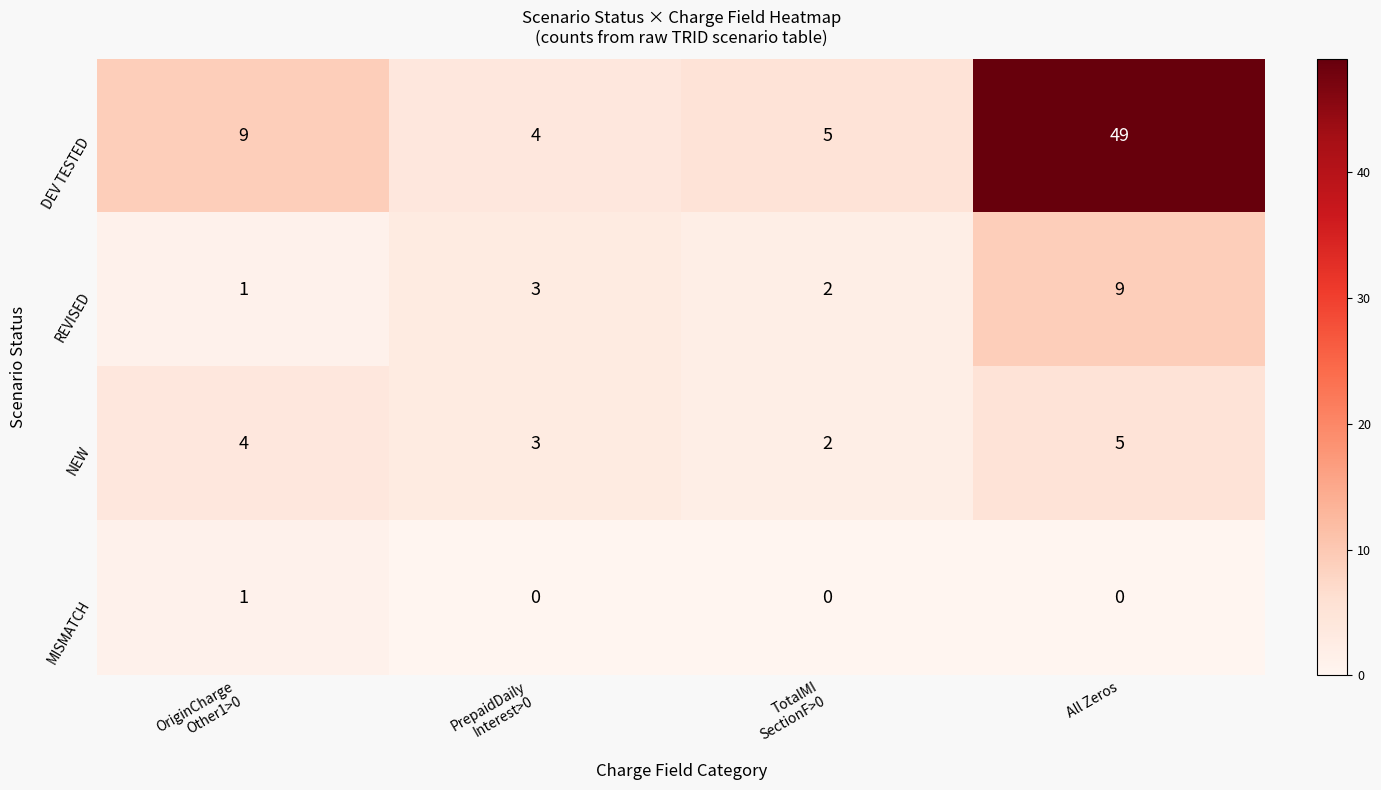

What is the sum of all DEV TESTED values?

67